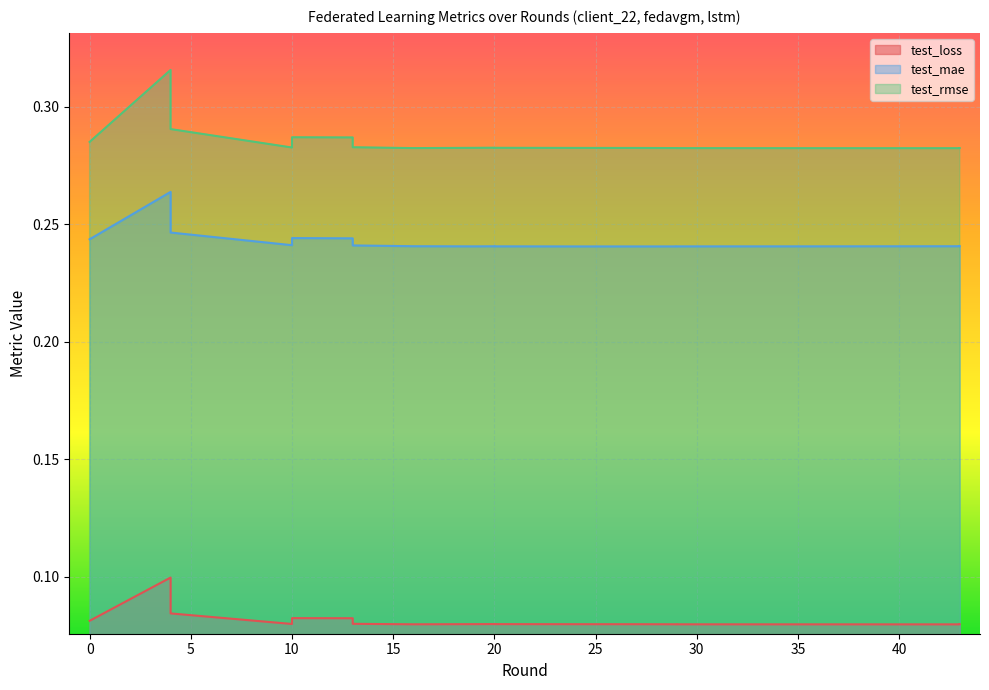

Rank the categories by test_rmse value from highest to lowest.

4, 4, 10, 13, 0, 13, 13, 10, 20, 20, 19, 24, 27, 29, 16, 29, 34, 37, 43, 43